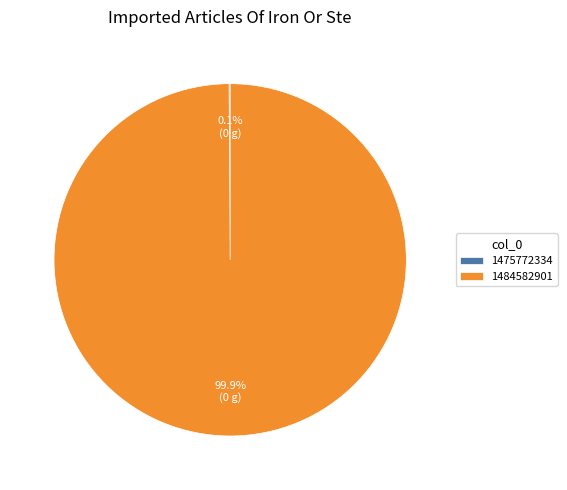

What is the largest slice in the pie chart?

1484582901